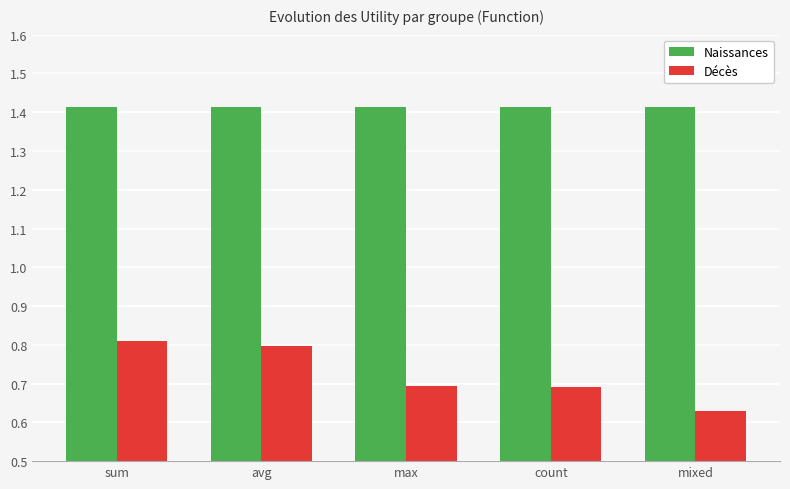

What is the spread (max minus min) of values at max?

0.7